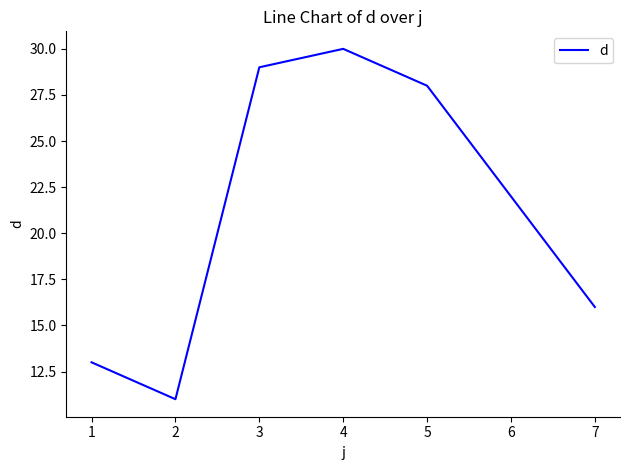

List the labels in order of value, largest first.

4, 3, 5, 6, 7, 1, 2